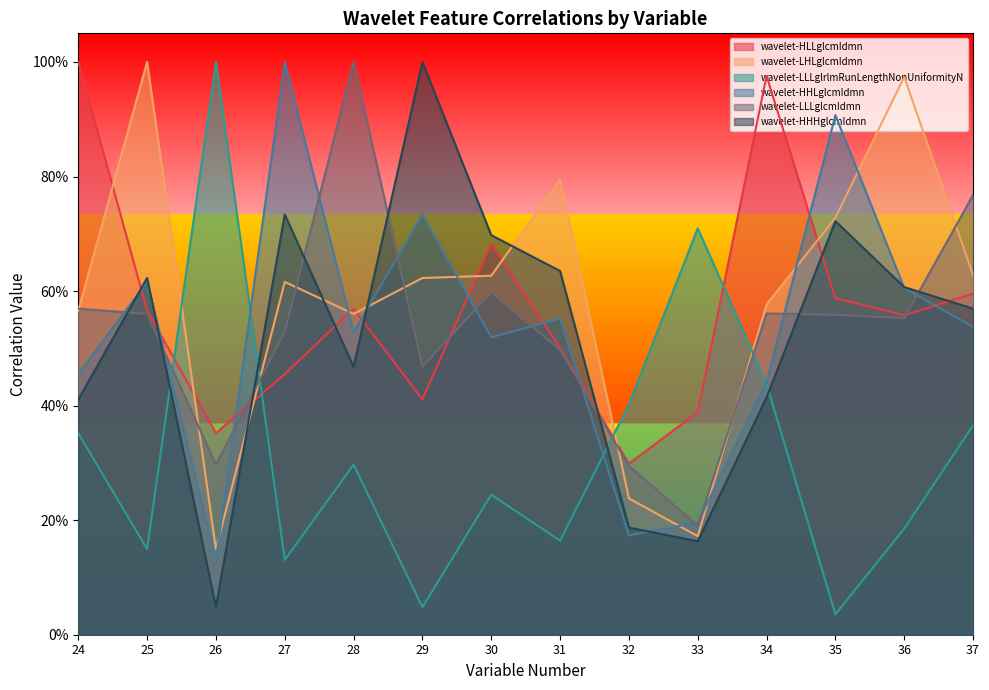

At which category is the sum across all series the highest?

35